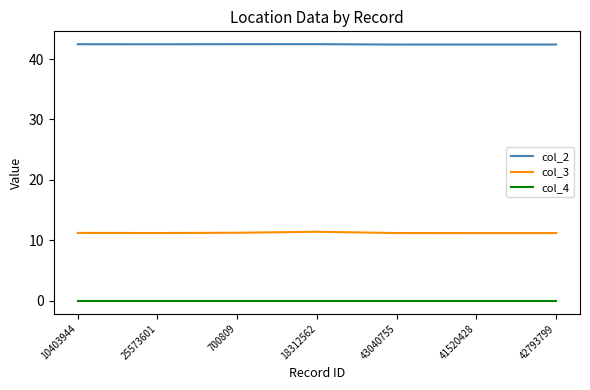

Rank the series by their maximum value, from lowest to highest.

col_4, col_3, col_2